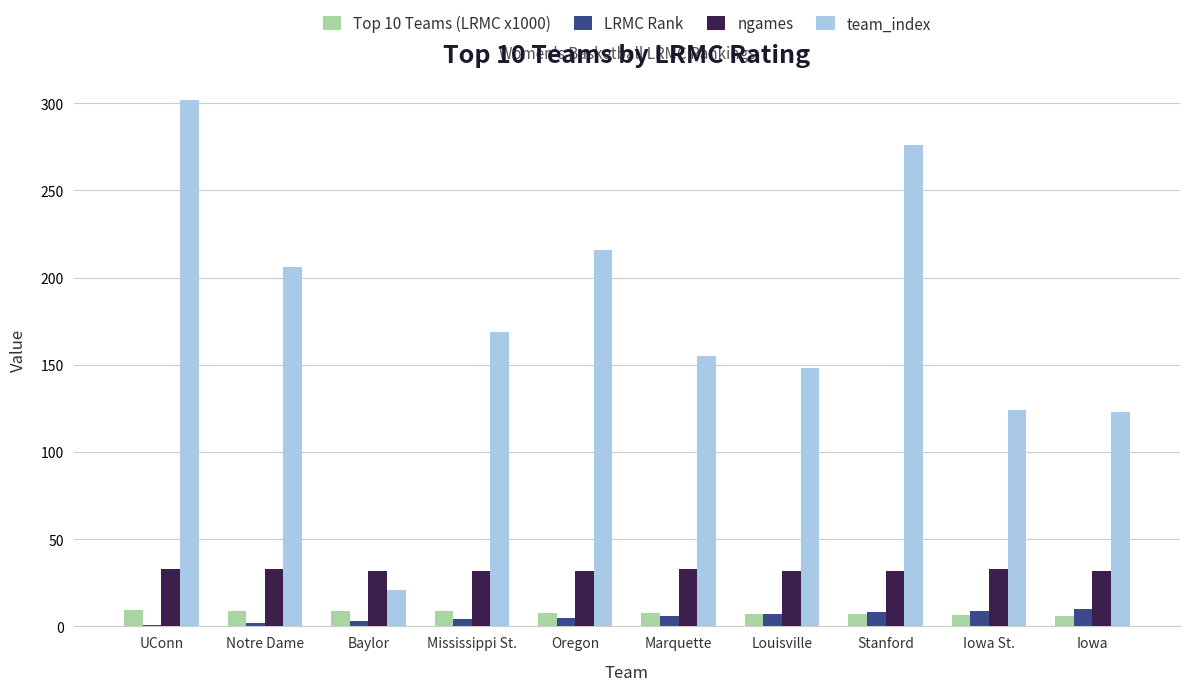

At which category is the sum across all series the highest?

UConn